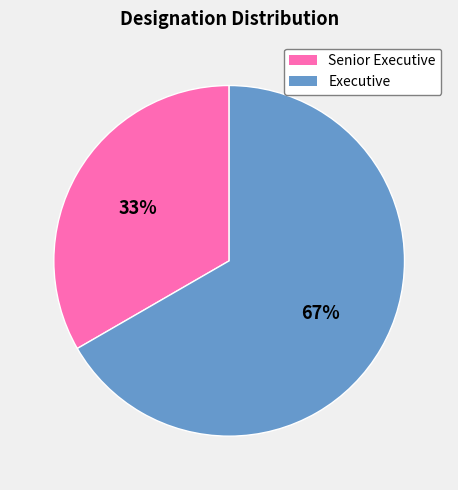

Which category has the biggest portion of the pie?

Executive